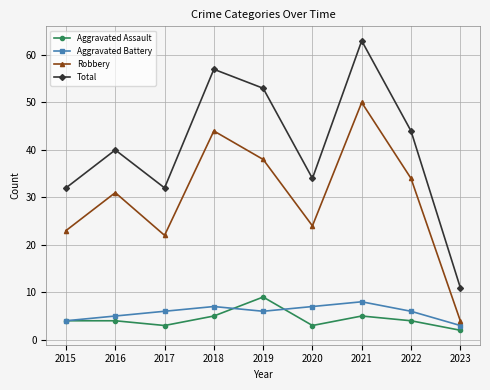

At 2019, list the series in order from largest to smallest.

Total, Robbery, Aggravated Assault, Aggravated Battery